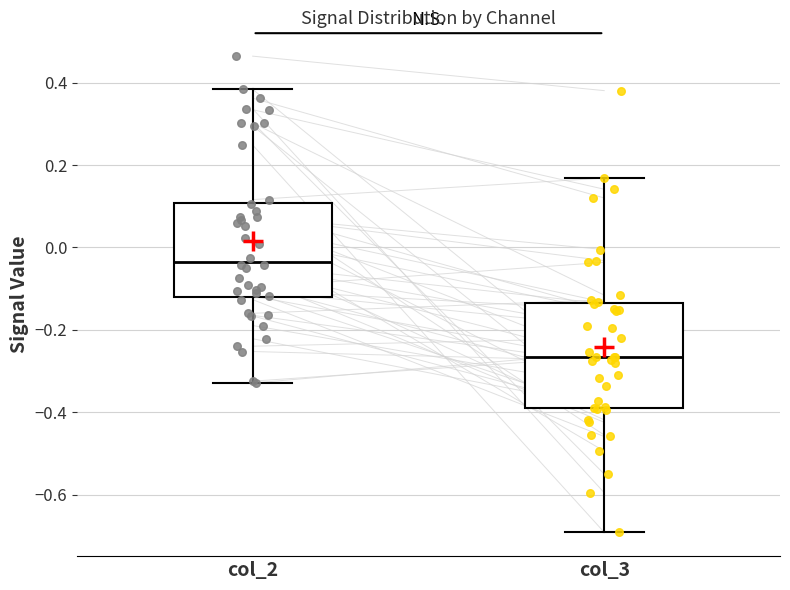

Reading left to right, transcribe this box plot: for each box, give where its median line is, the range the box spans, and where its two whiskers end, as read against the y-axis. The values are not printed on the chart, so give them approximately, as read against the axis.

col_2: median -0.04, box -0.12 to 0.10, whiskers -0.32 to 0.38
col_3: median -0.26, box -0.38 to -0.14, whiskers -0.70 to 0.16